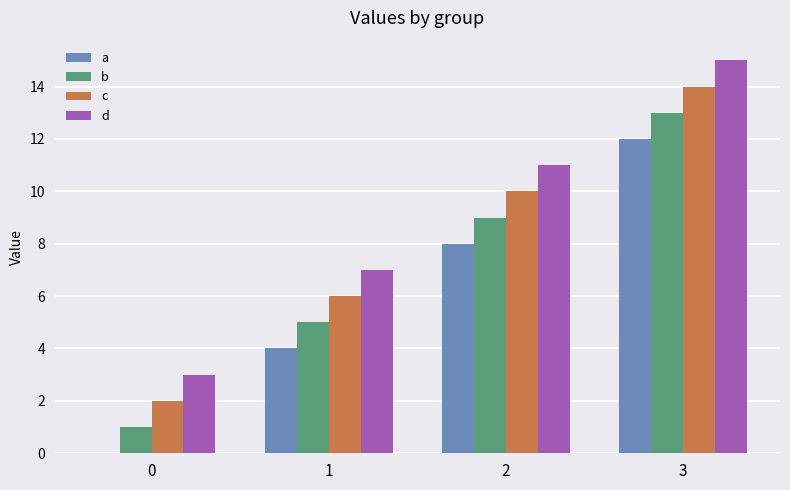

Is it true that d equals 7 at 1?

True